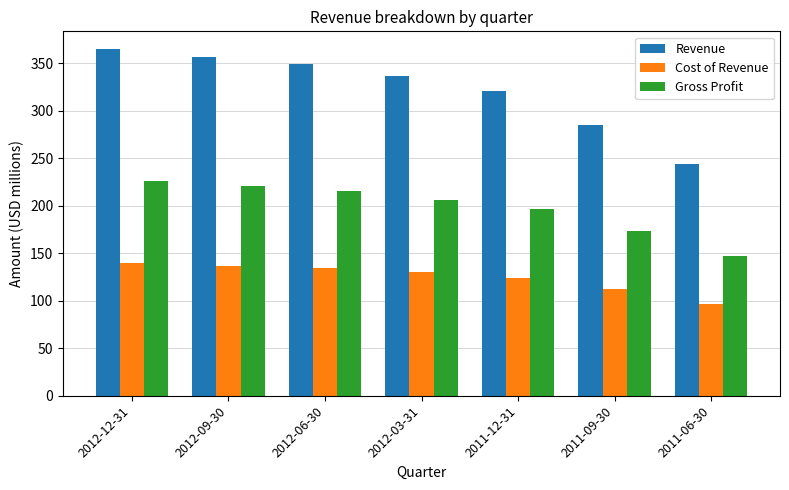

The Revenue series shows 336.6 at 2012-03-31. True or false?

True